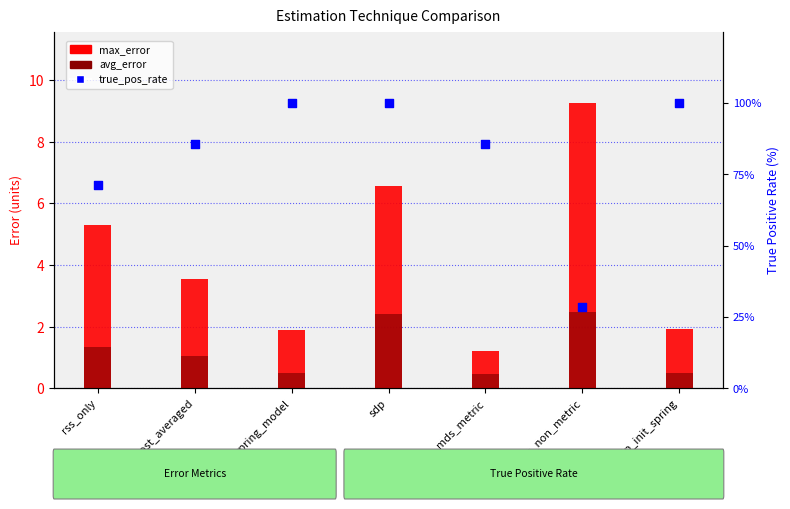

Is the value of max_error at mds_non_metric greater than the value of true_pos_rate at sdp_init_spring?

No